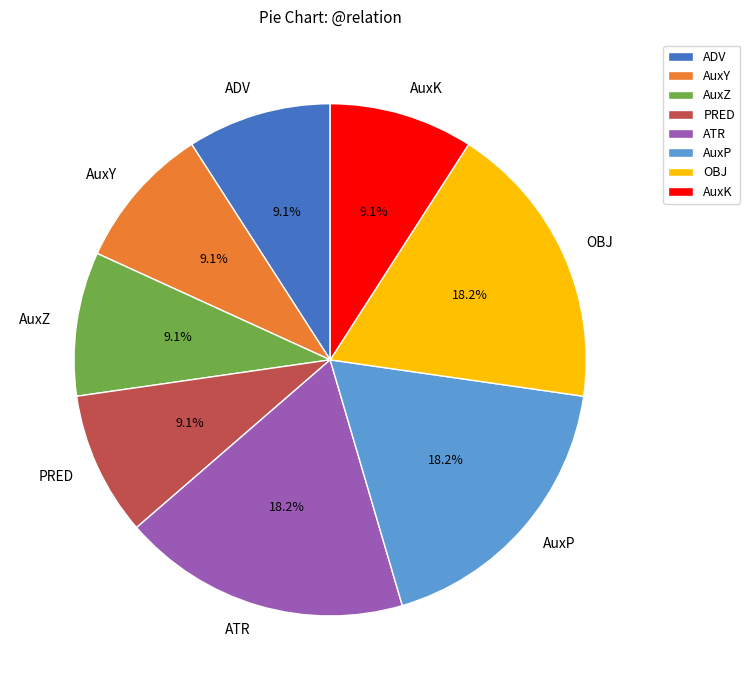

To the nearest percent, what percentage of the pie is ATR?

18%